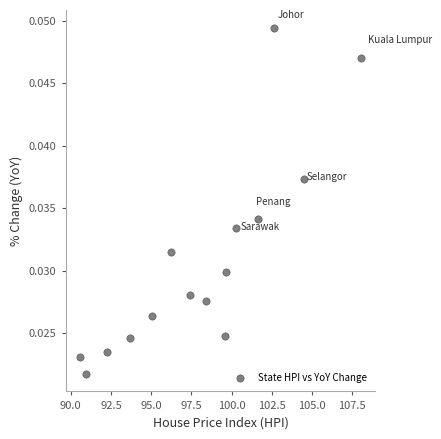

What is the range of X values (max minus min)?

17.5